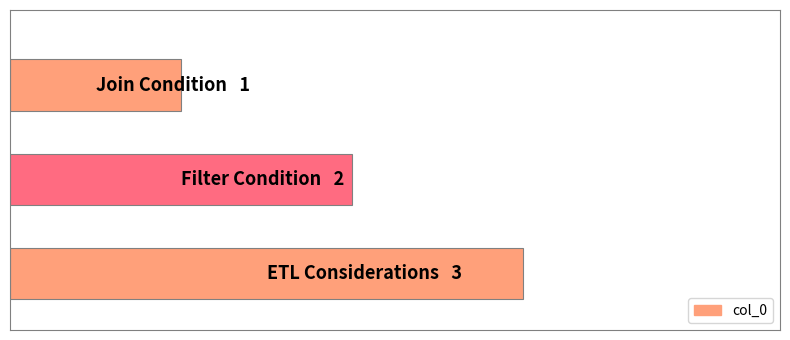

Count the values in the range 1 to 3.

3